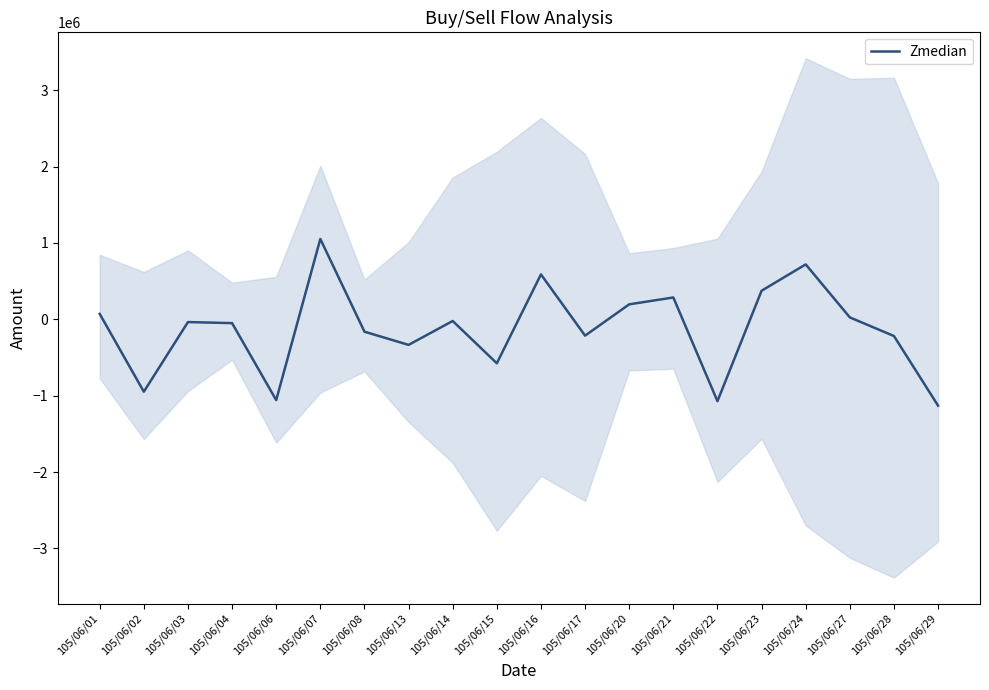

At which label does the data first exceed -36000?

105/06/01